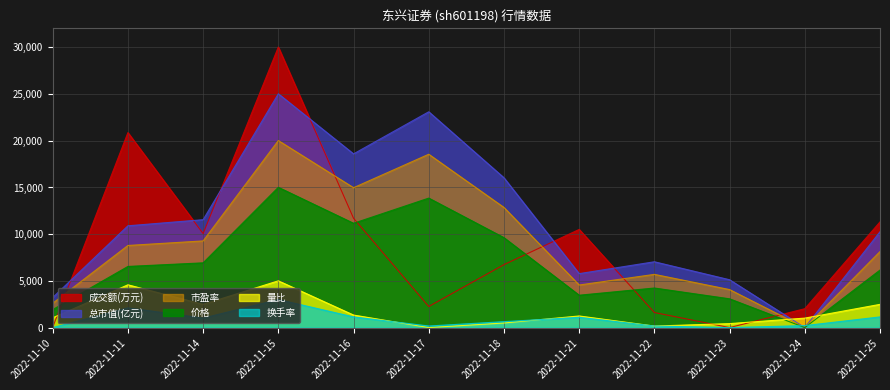

What is the sum of the 市盈率 values at 2022-11-15 and 2022-11-23?

24065.0